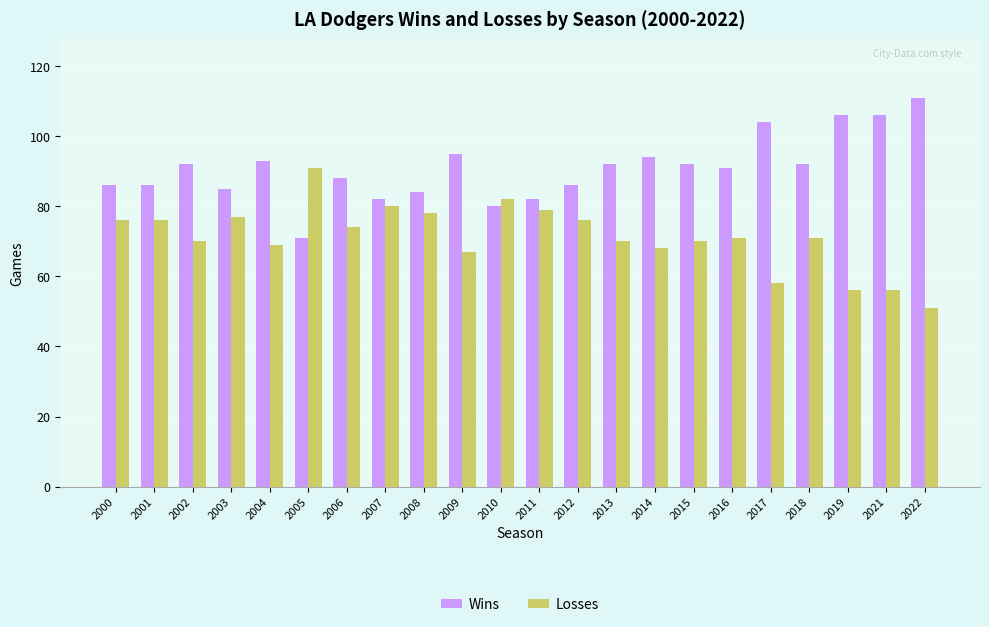

Rank the series by their maximum value, from lowest to highest.

Losses, Wins